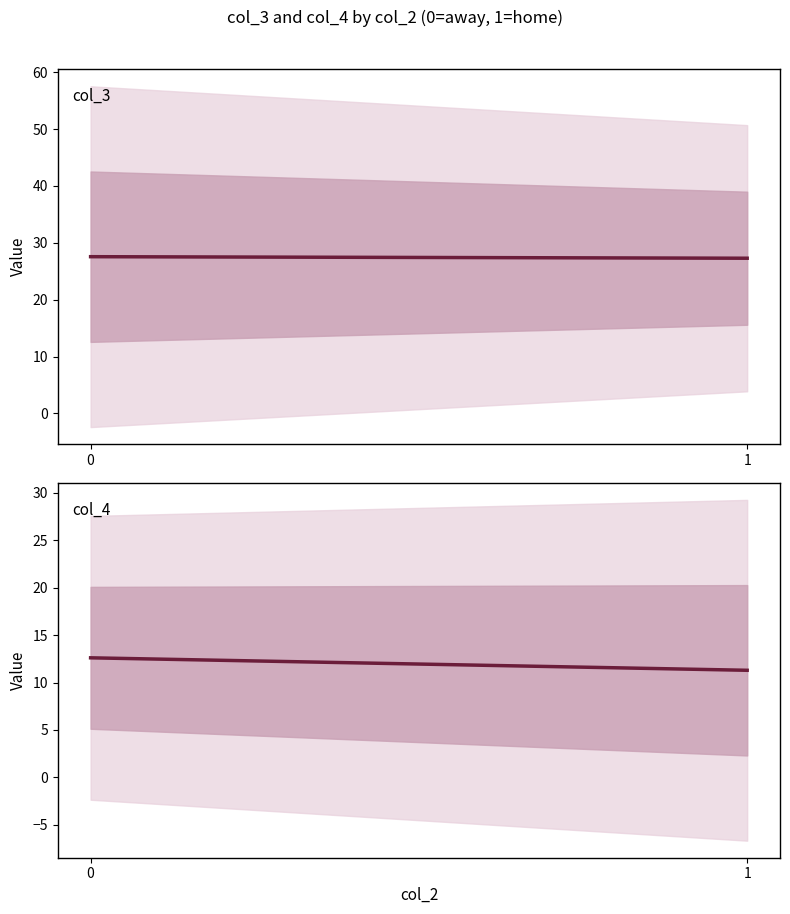

How many data points in col_4 mean are above 12?

1